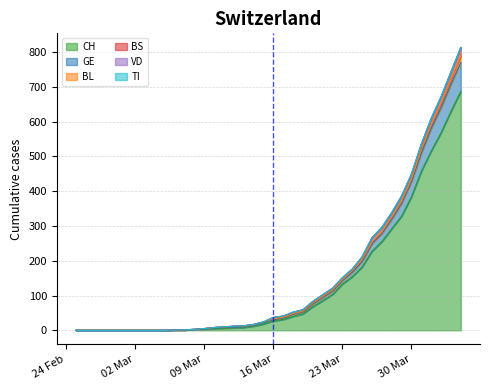

At which label is CH closest to 343?

2020-03-29